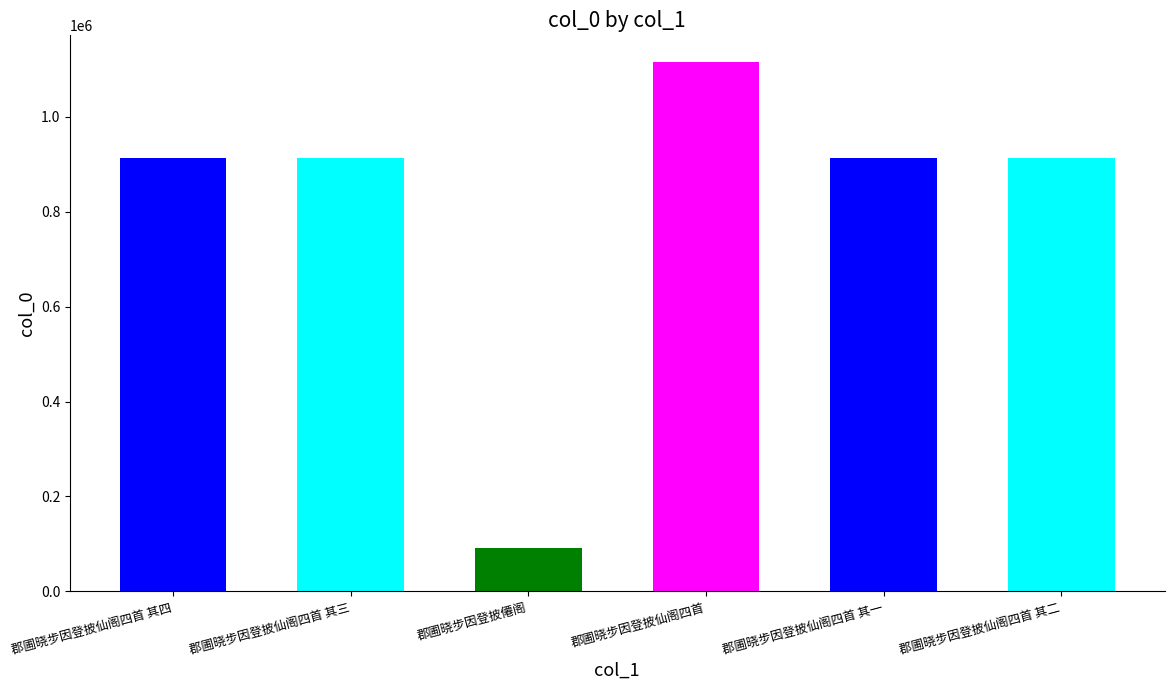

List the labels in order of value, largest first.

郡圃晓步因登披仙阁四首, 郡圃晓步因登披仙阁四首 其一, 郡圃晓步因登披仙阁四首 其二, 郡圃晓步因登披仙阁四首 其三, 郡圃晓步因登披仙阁四首 其四, 郡圃晓步因登披僊阁